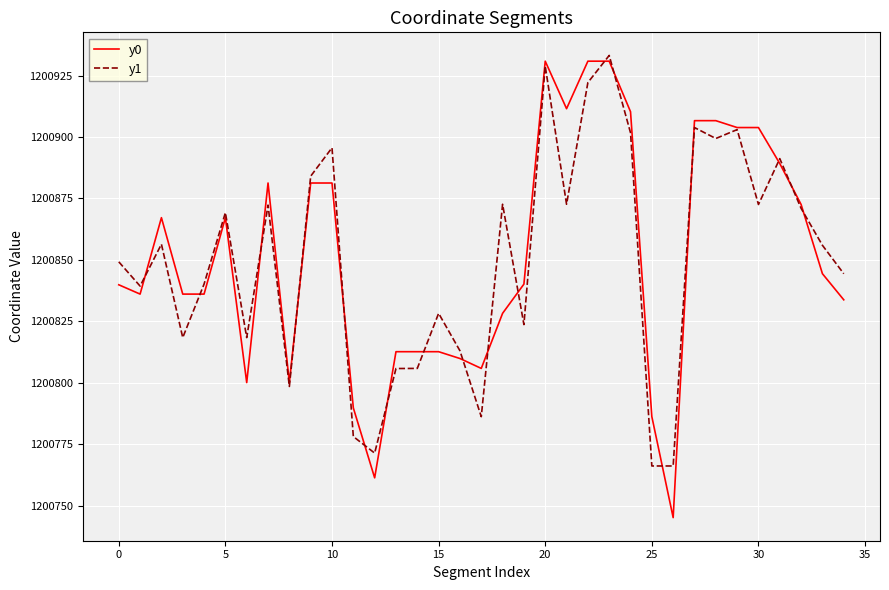

How many lines are shown in the chart?

2